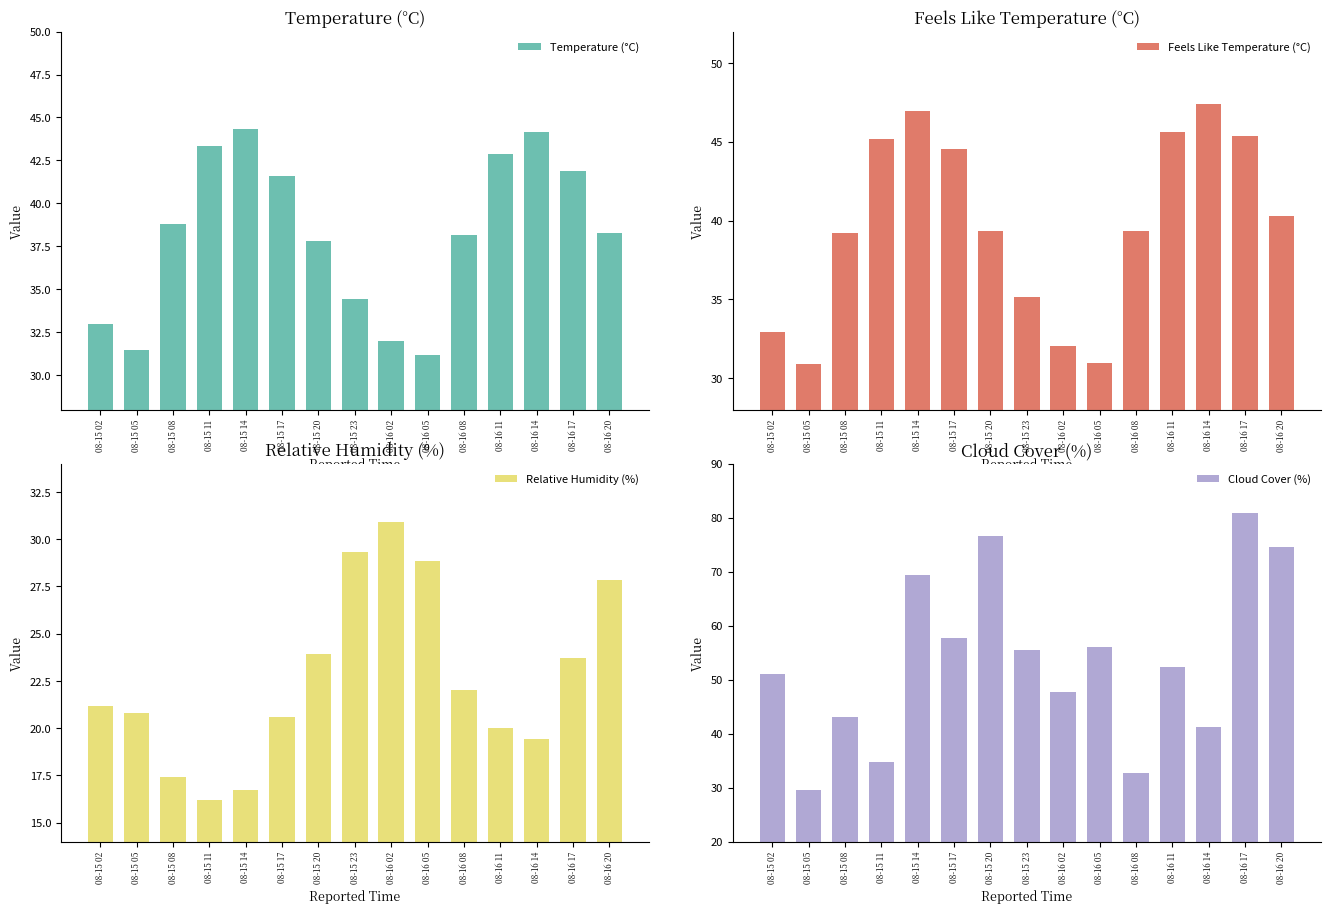

How many data points in Relative Humidity (%) are less than 21?

7